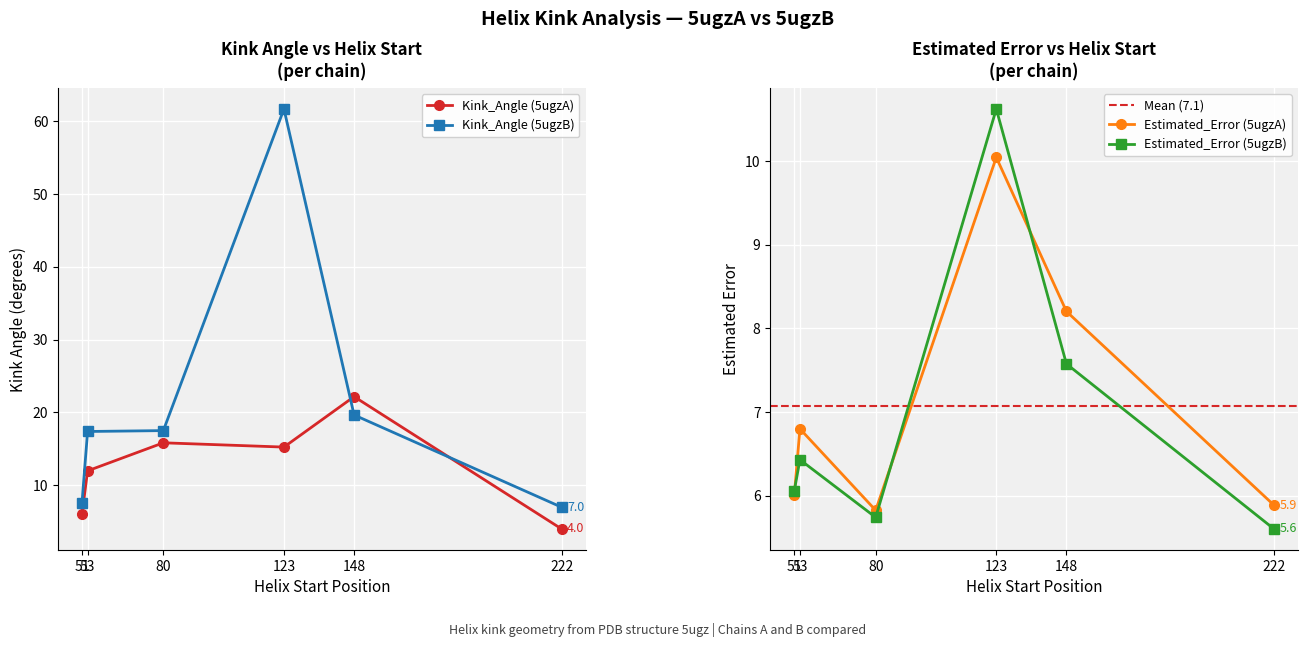

Reading left to right, what are all the values shown in this chart?

Kink_Angle (5ugzA): 51=6.0	53=12.0	80=15.8	123=15.2	148=22.2	222=4.0
Kink_Angle (5ugzB): 51=7.6	53=17.4	80=17.5	123=61.7	148=19.7	222=7.0
Estimated_Error (5ugzA): 51=6.0	53=6.8	80=5.8	123=10.0	148=8.2	222=5.9
Estimated_Error (5ugzB): 51=6.1	53=6.4	80=5.7	123=10.6	148=7.6	222=5.6